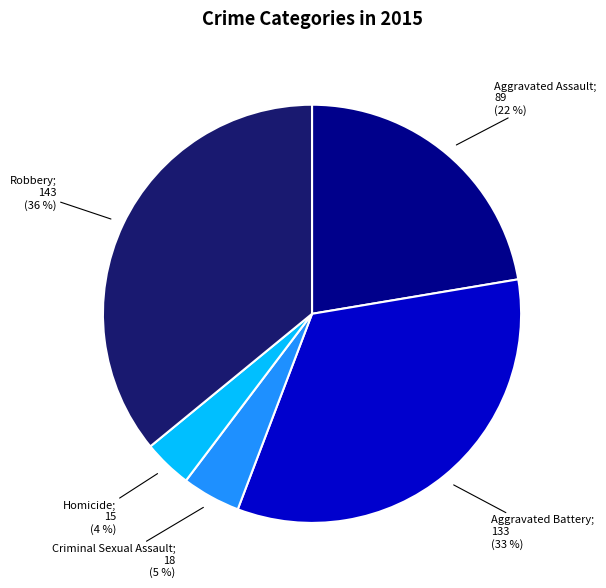

Is there any slice that represents more than half of the pie?

No